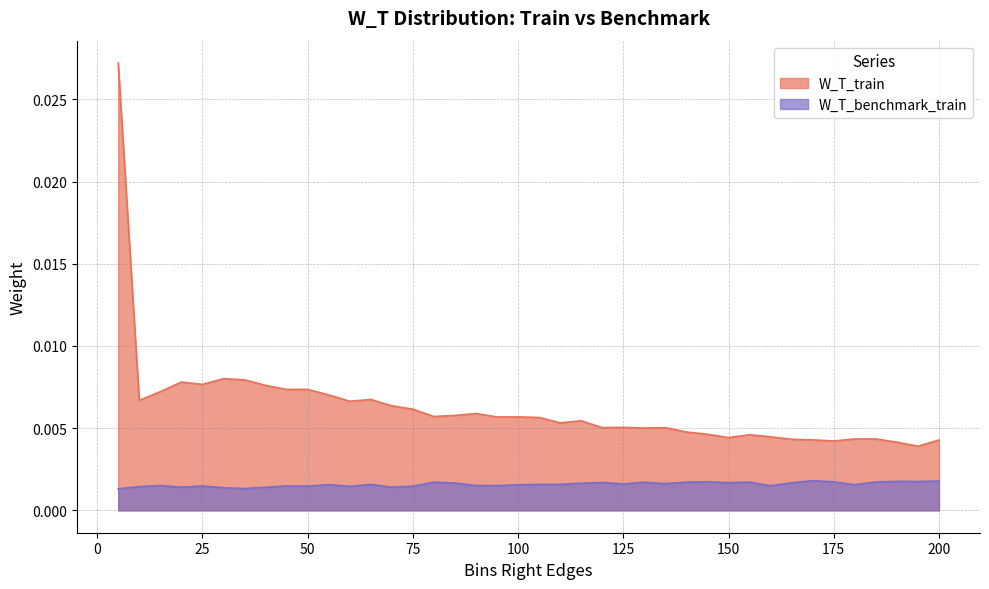

Where is the first local minimum for W_T_train?

10